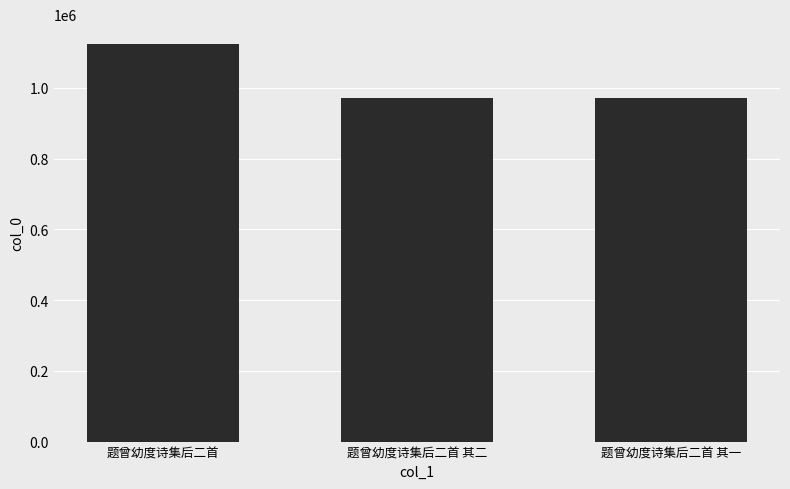

What is the difference between the maximum and minimum values?

151904